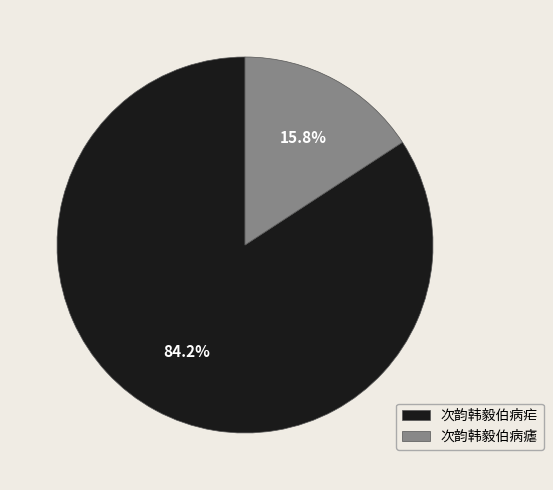

What is the total percentage of 次韵韩毅伯病疟 and 次韵韩毅伯病瘧?

100.0%